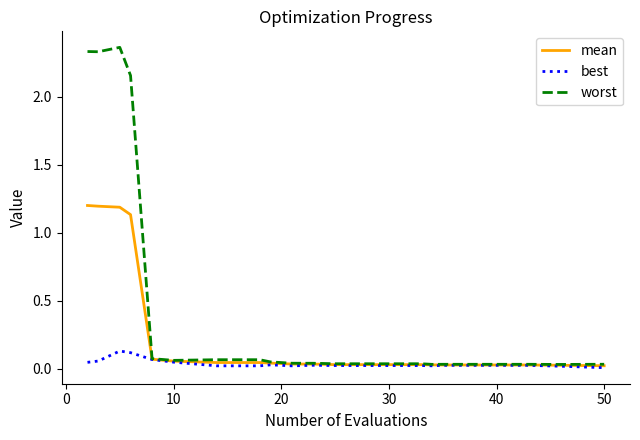

Which series has the largest total across all categories?

worst